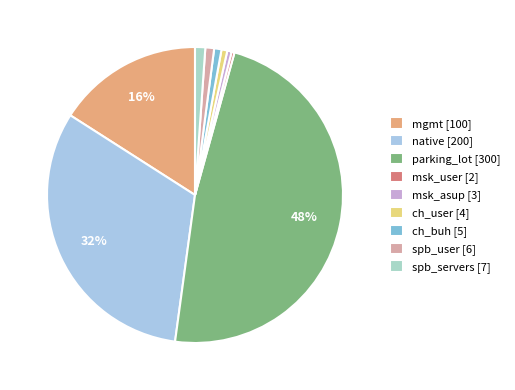

To the nearest percent, what is the difference between the mgmt and spb_user slice percentages?

15%